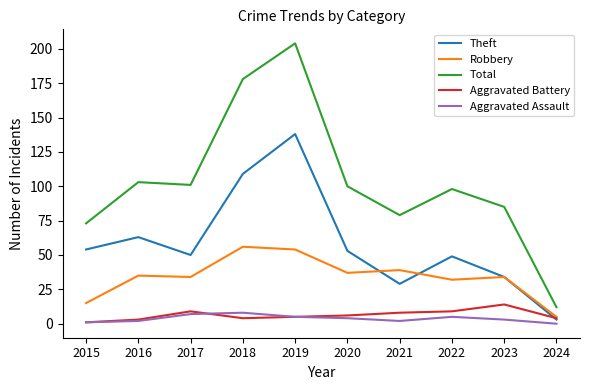

What is the maximum value shown in the chart?

204